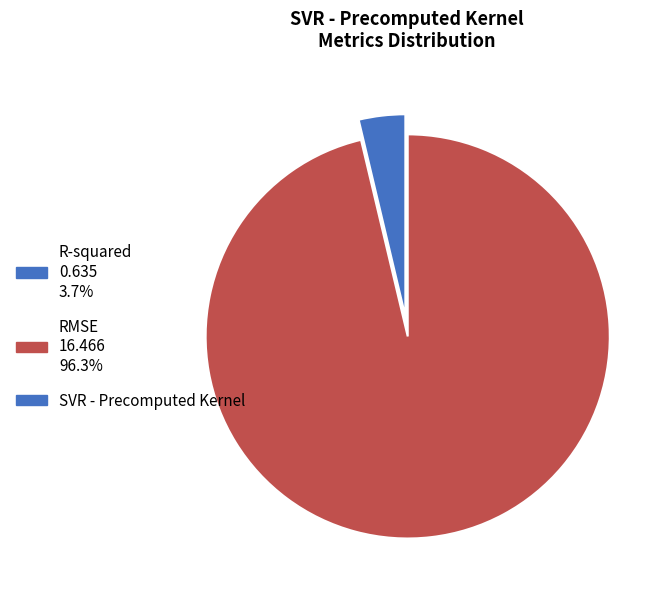

Does any single category account for the majority?

Yes